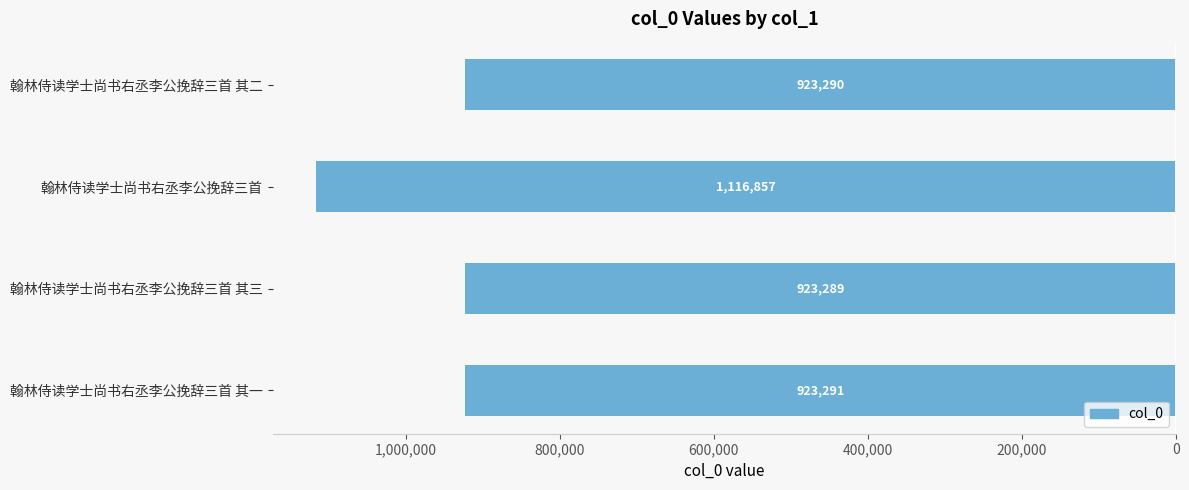

Does the chart contain any negative values?

Yes